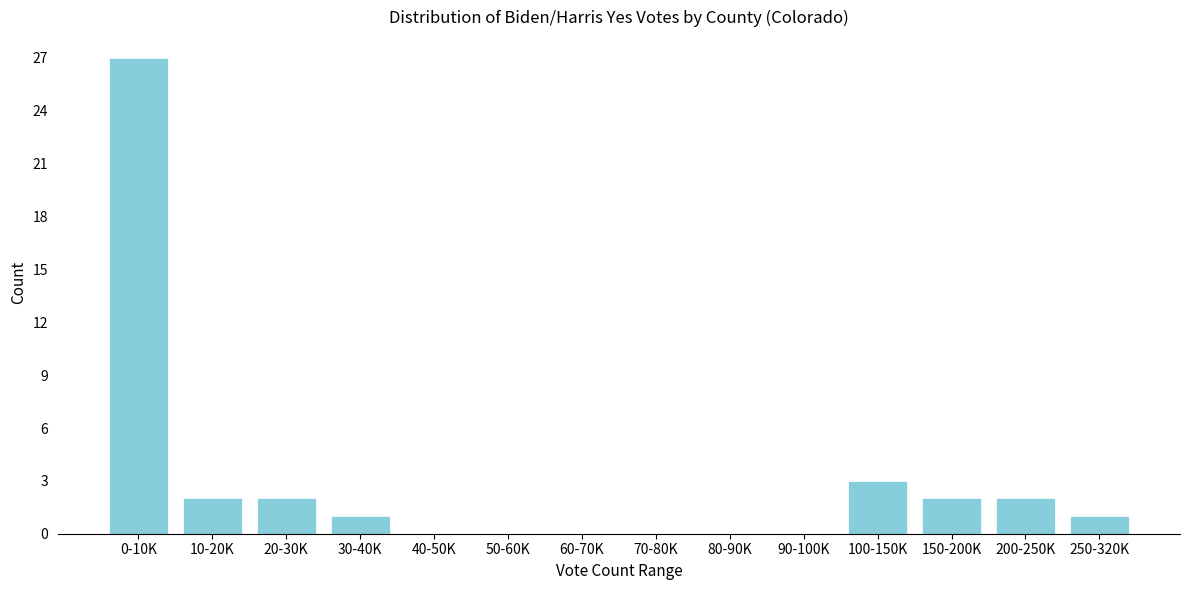

Reading right to left, extract all data points from this chart.

250-320K=1	200-250K=2	150-200K=2	100-150K=3	90-100K=0	80-90K=0	70-80K=0	60-70K=0	50-60K=0	40-50K=0	30-40K=1	20-30K=2	10-20K=2	0-10K=27